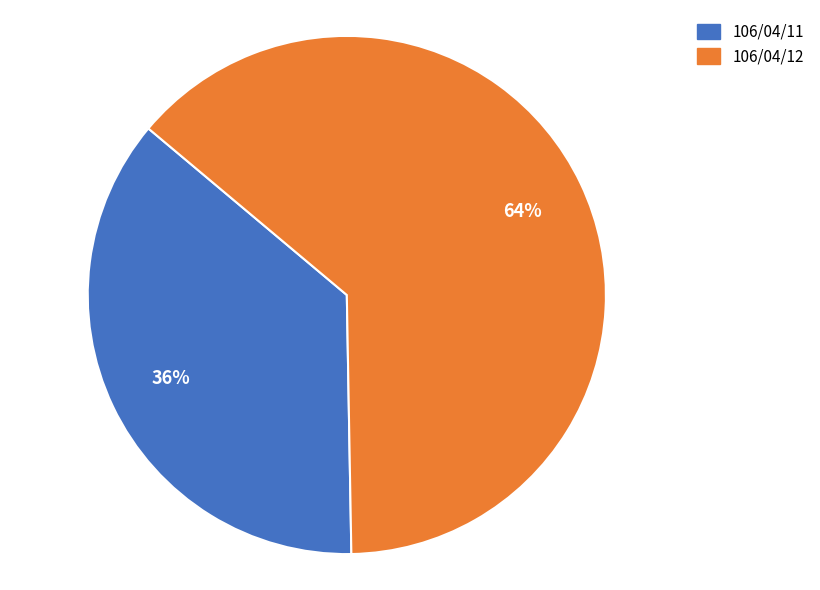

How many segments does this pie chart have?

2